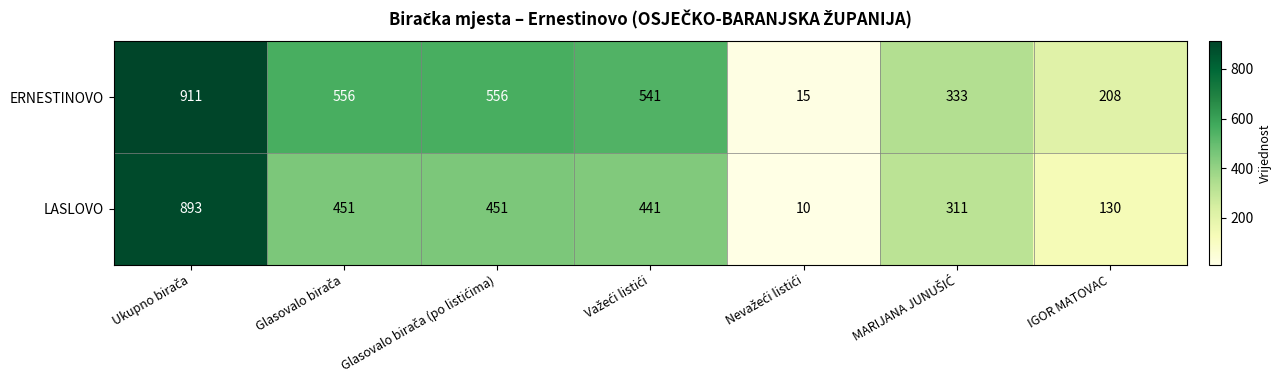

Which series has the largest total across all categories?

ERNESTINOVO